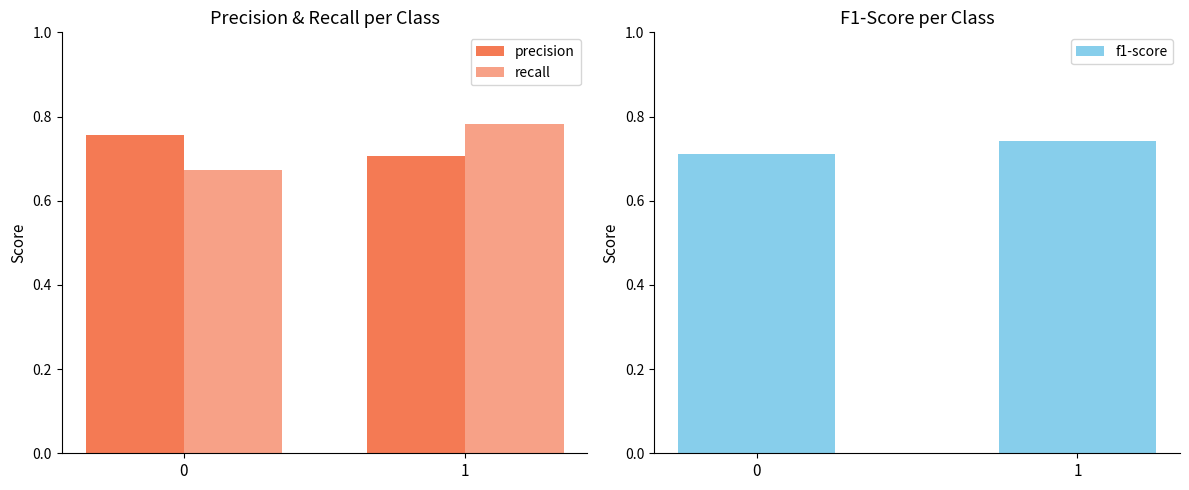

Which series changed the most between 0 and 1?

recall